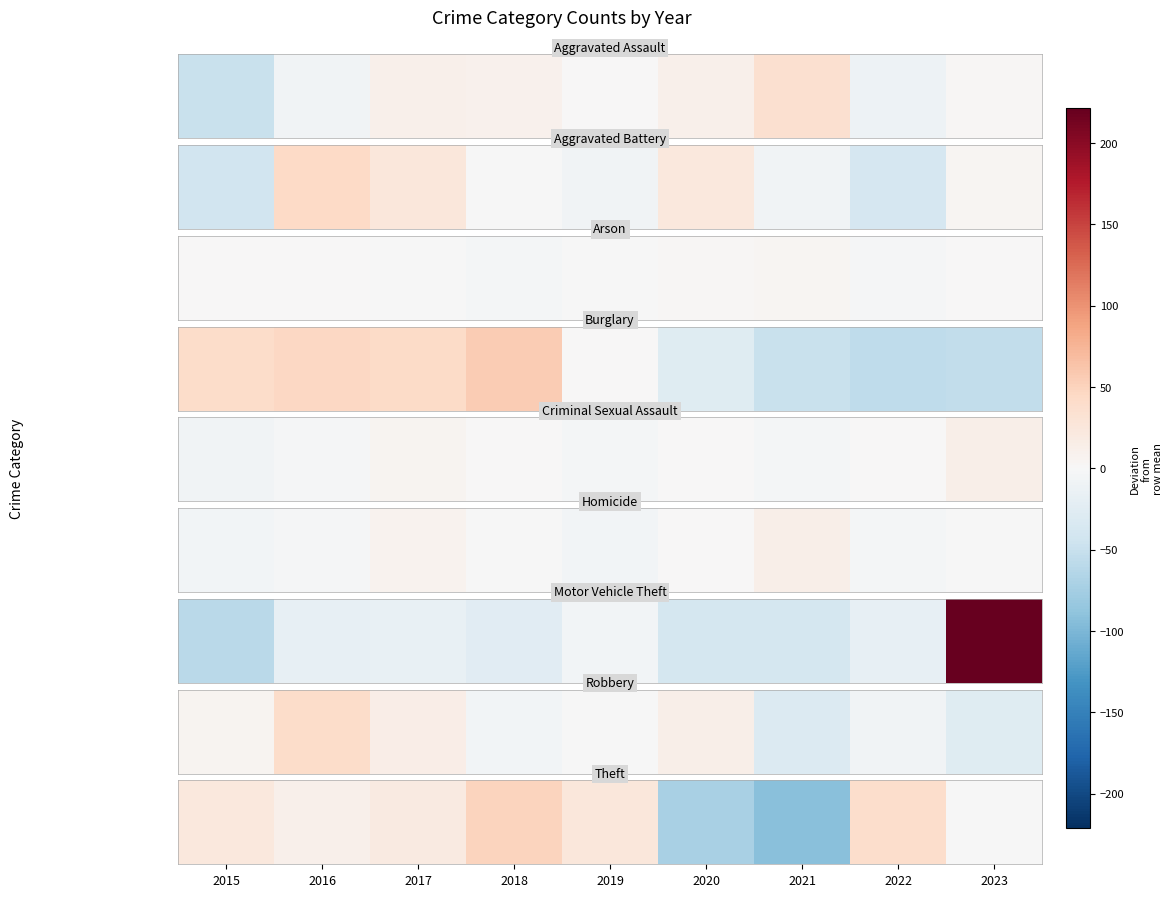

Count the number of categories in the chart.

9